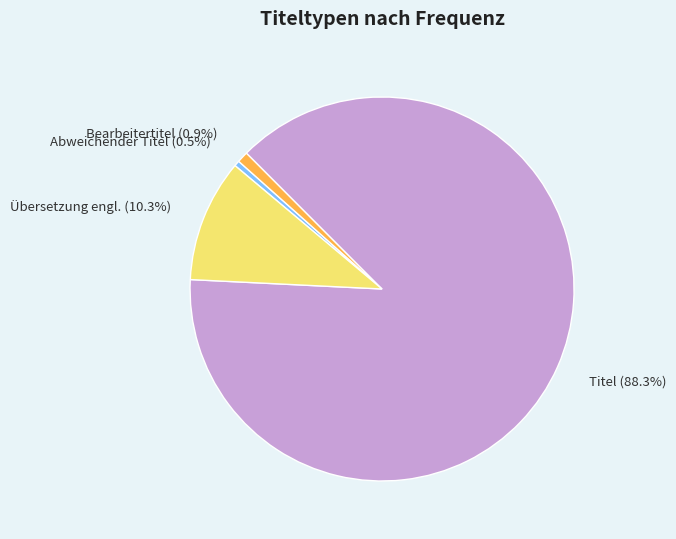

Combined, do Abweichender Titel and Titel account for over 50%?

Yes